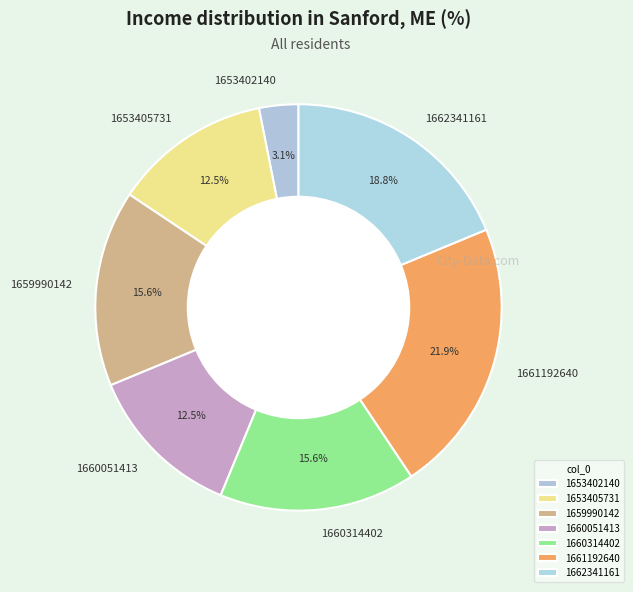

What percentage is NOT represented by 1660051413?

87.5%